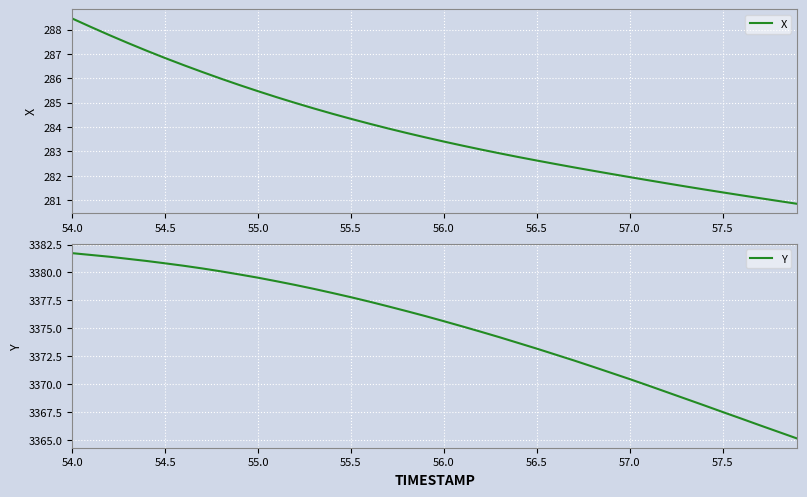

At which label does Y reach its peak?

54.0